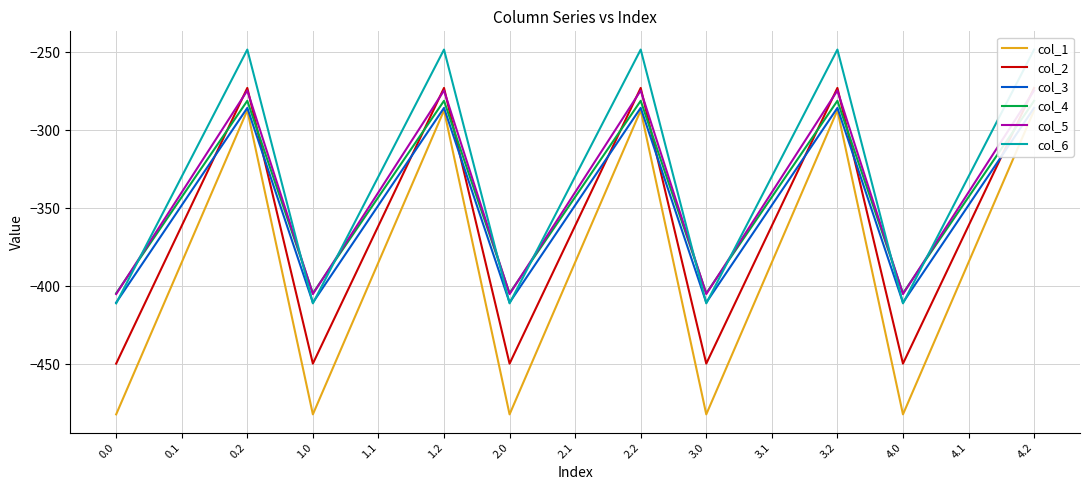

What is the greatest value displayed?

-248.1